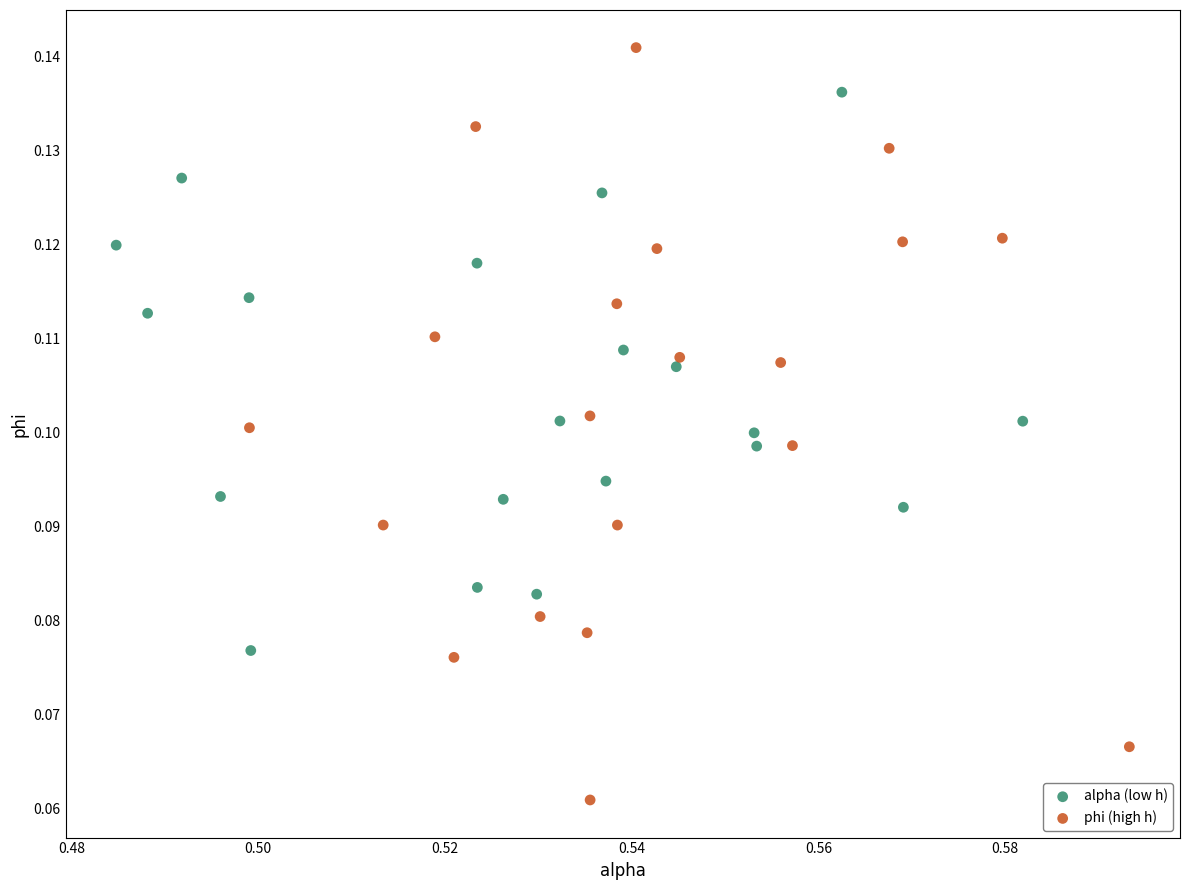

Which series contains the highest Y value?

phi (high h)